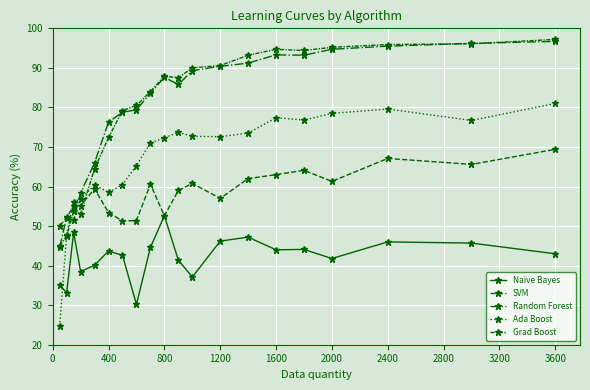

Does the chart have visible grid lines?

Yes